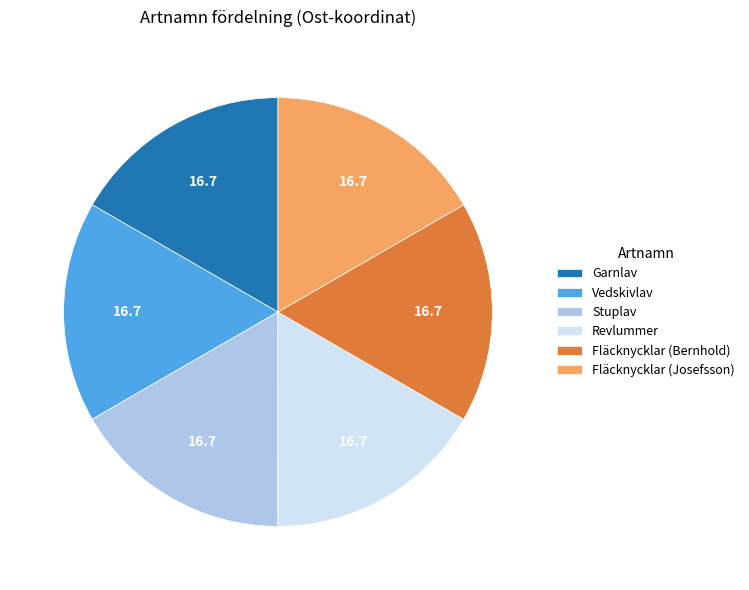

What is the ratio of the value at Fläcknycklar (Bernhold) to the value at Fläcknycklar (Josefsson)?

1.0